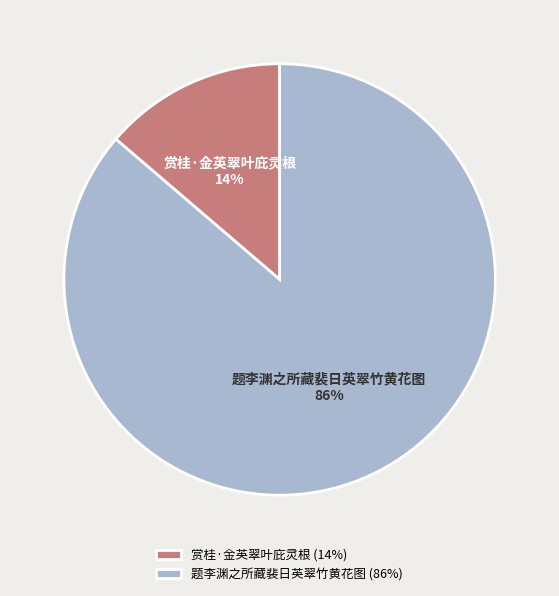

Between 题李渊之所藏裴日英翠竹黄花图 and 赏桂·金英翠叶庇灵根, which is larger?

题李渊之所藏裴日英翠竹黄花图